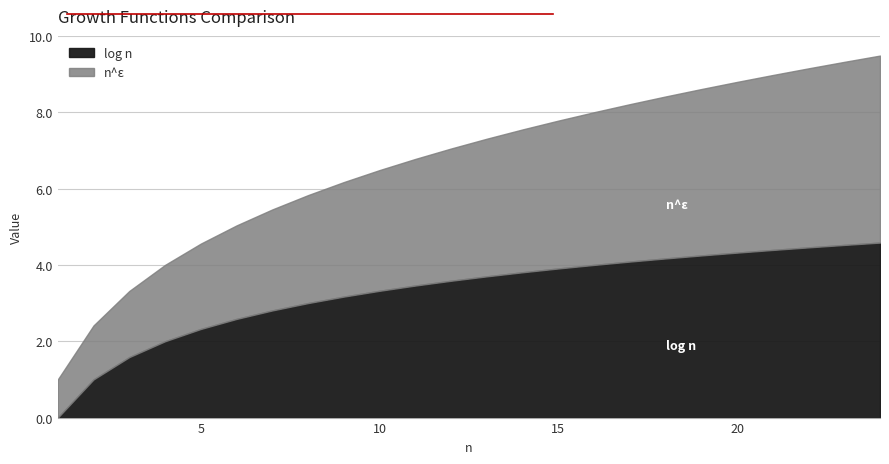

Count the number of categories in the chart.

24